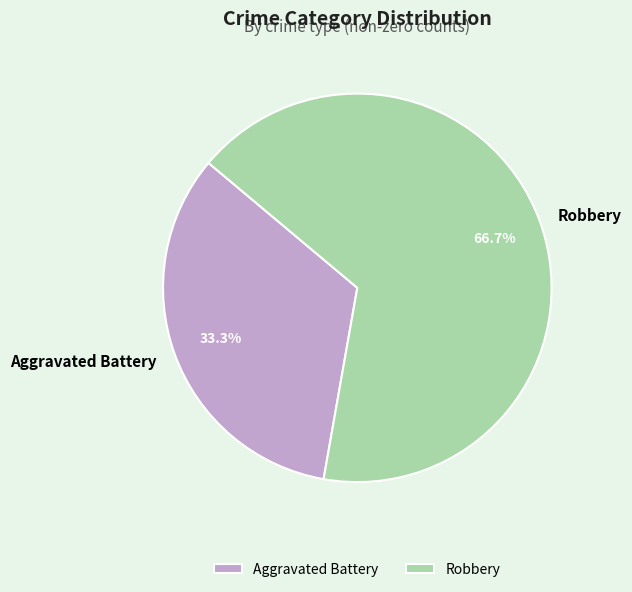

The Robbery slice represents 77% of the pie. True or false?

False